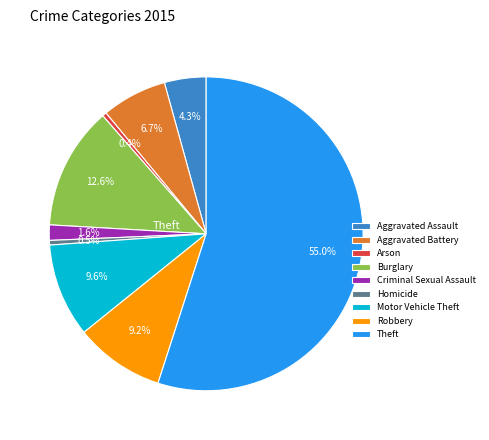

To the nearest percent, what is the average slice percentage?

11%